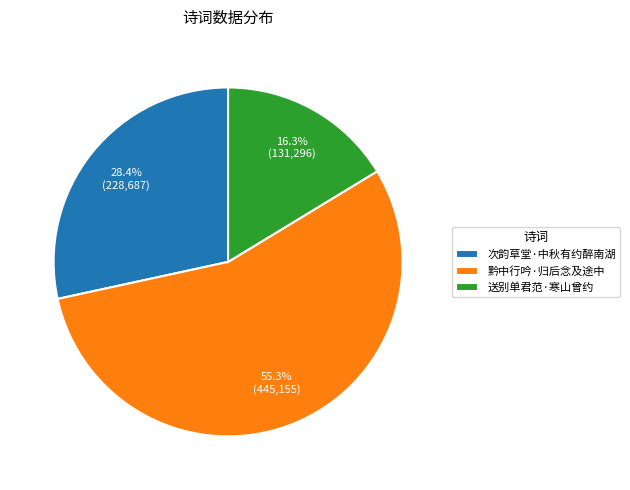

To the nearest percent, what is the difference between the largest and smallest slice percentages?

39%